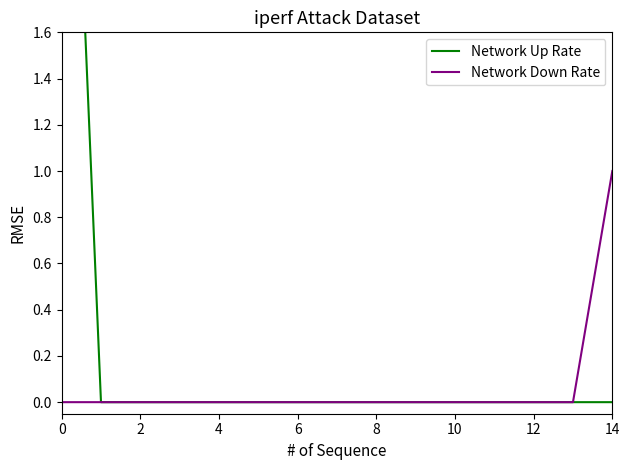

True or false: Network Down Rate and Network Up Rate cross at least once.

False